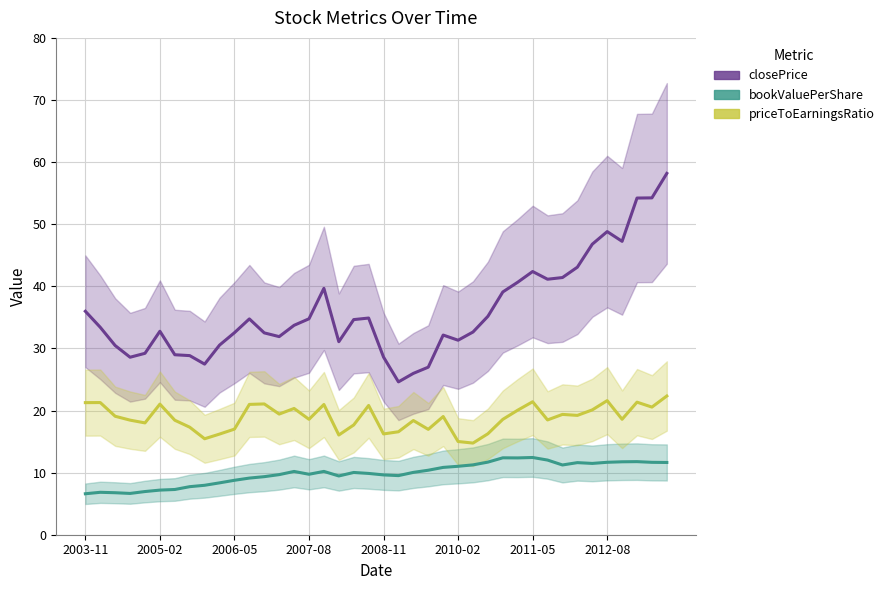

Reading right to left, transcribe all the data shown in this chart.

closePrice: 58.2	54.2	54.2	47.2	48.8	46.8	43.1	41.4	41.1	42.4	40.7	39.1	35.2	32.6	31.3	32.1	27.0	26.0	24.6	28.6	34.9	34.6	31.1	39.7	34.8	33.7	31.9	32.5	34.8	32.5	30.5	27.5	28.8	29.0	32.8	29.2	28.6	30.5	33.4	36.0
bookValuePerShare: 11.6	11.7	11.8	11.7	11.7	11.5	11.6	11.2	12.0	12.4	12.4	12.4	11.7	11.2	11.0	10.8	10.4	10.0	9.5	9.6	9.9	10.0	9.5	10.2	9.7	10.2	9.7	9.3	9.1	8.8	8.4	8.0	7.7	7.3	7.2	7.0	6.6	6.8	6.8	6.6
priceToEarningsRatio: 22.3	20.6	21.3	18.6	21.6	20.1	19.2	19.4	18.5	21.4	20.1	18.6	16.3	14.8	15.0	19.0	17.0	18.4	16.6	16.2	20.8	17.7	16.1	21.0	18.6	20.3	19.4	21.1	21.0	17.0	16.2	15.5	17.3	18.4	21.0	18.0	18.4	19.1	21.3	21.3